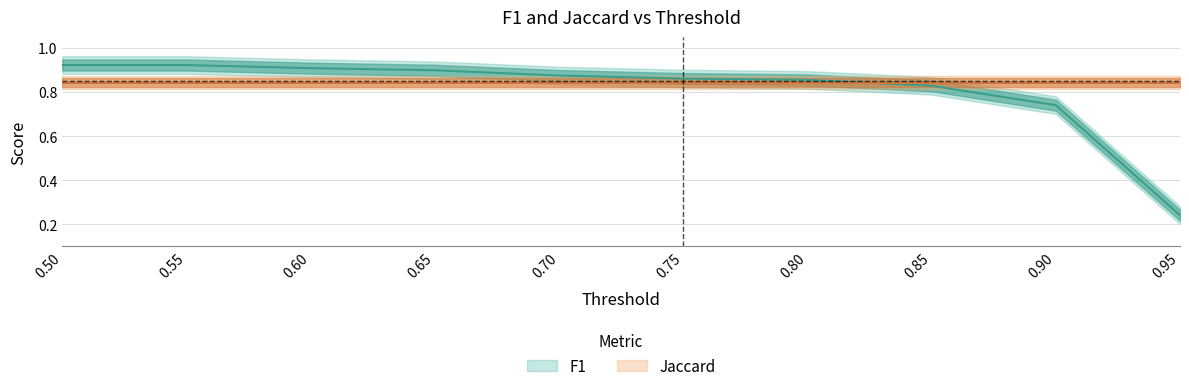

What is the sum of the values at 0.50 and 0.90?

1.7